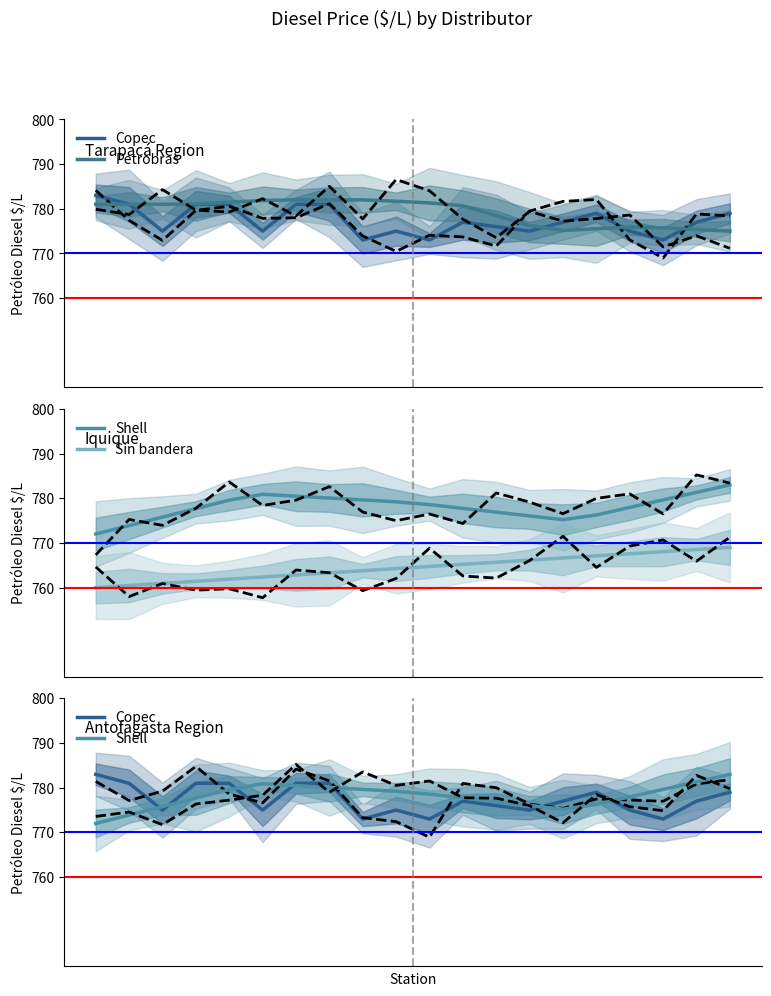

True or false: Copec has more than 1 interior local peaks.

True